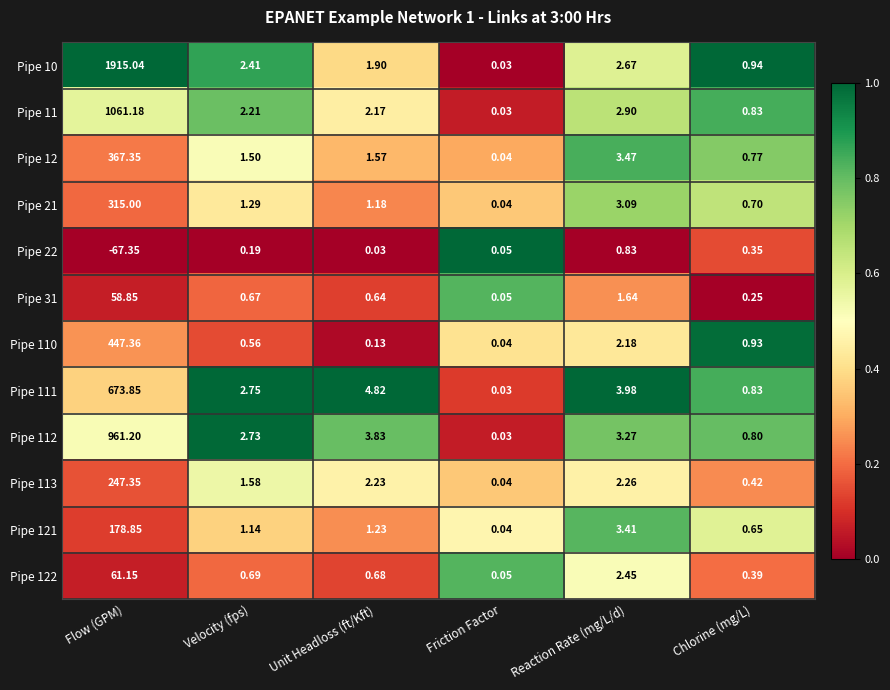

Where is Pipe 11 nearest to the value 530?

Reaction Rate (mg/L/d)